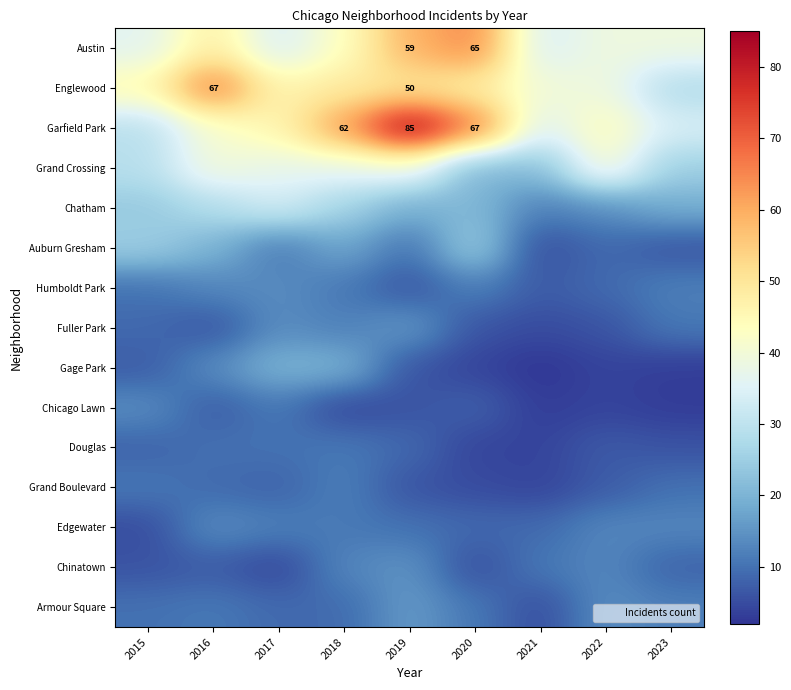

The Douglas series shows 13 at 2015. True or false?

False